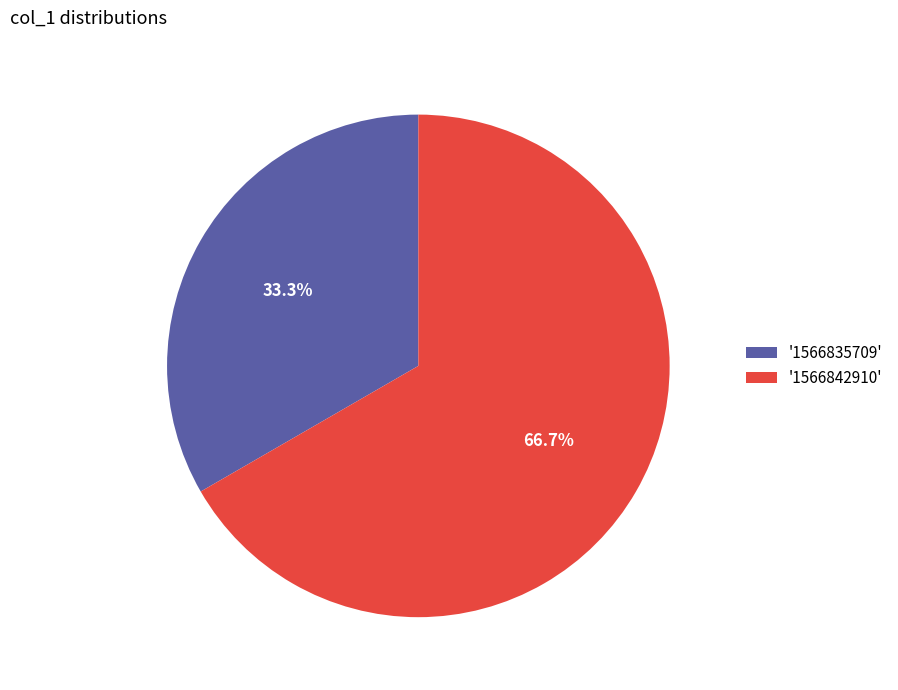

To the nearest percent, what is the average slice percentage?

50%